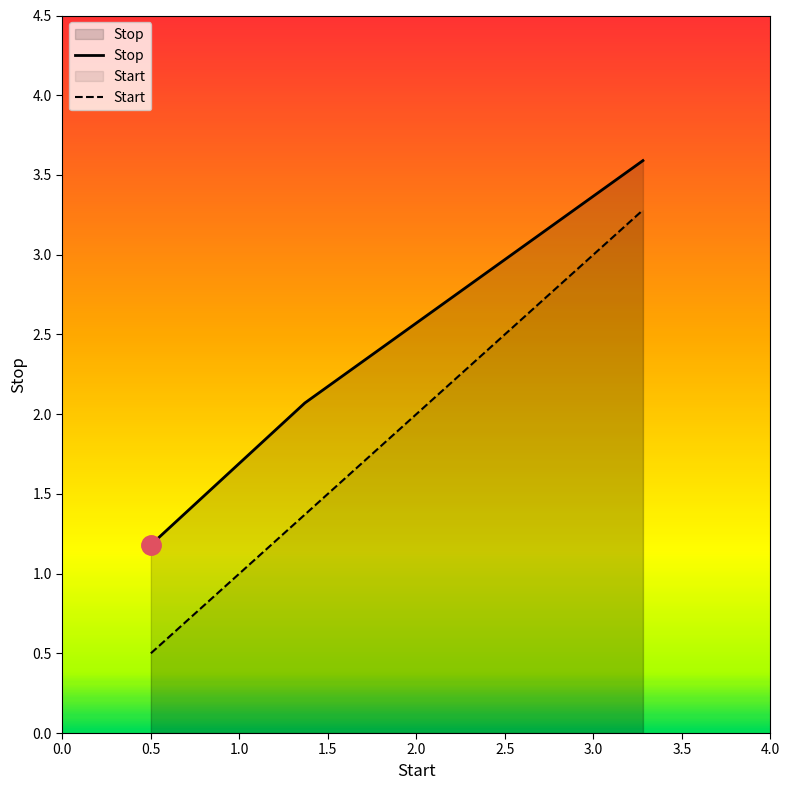

List the series in order of their overall mean, lowest first.

Start, Stop